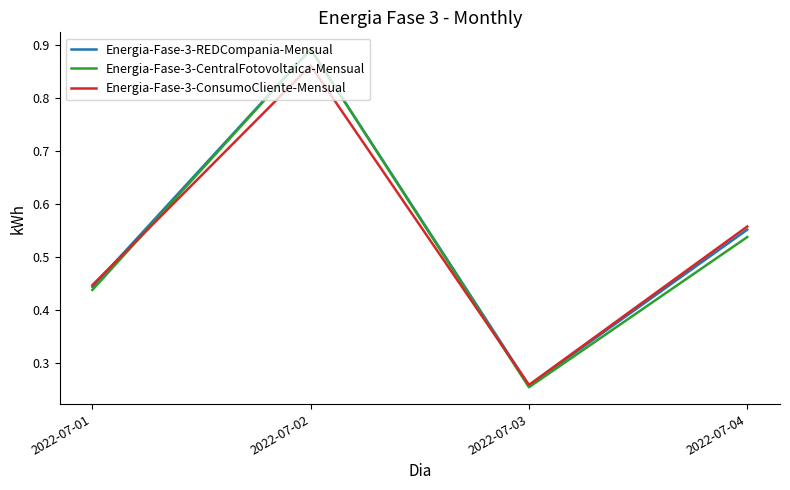

The Energia-Fase-3-CentralFotovoltaica-Mensual series shows 0.8 at 2022-07-04. True or false?

False